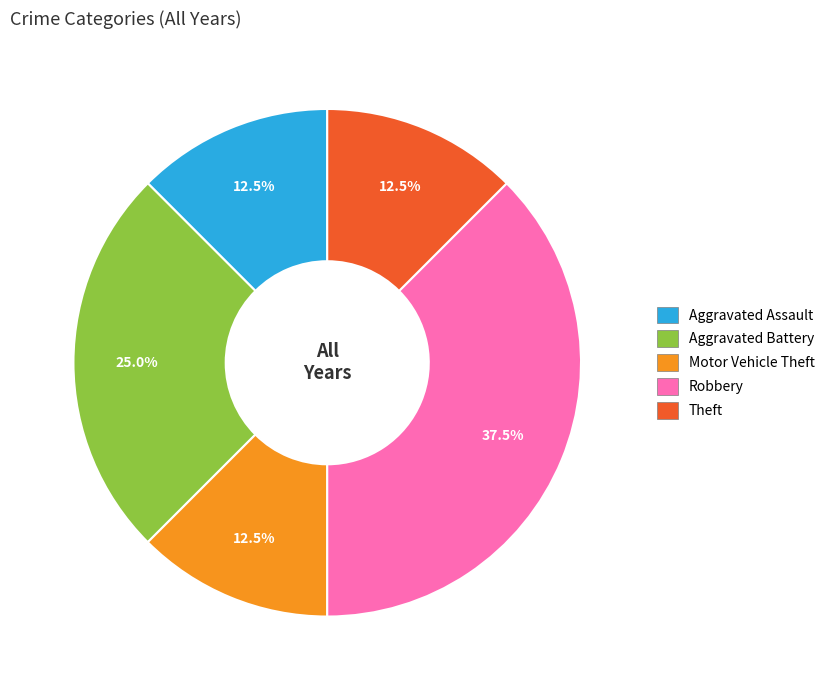

Is the sum of Motor Vehicle Theft and Theft greater than half?

No